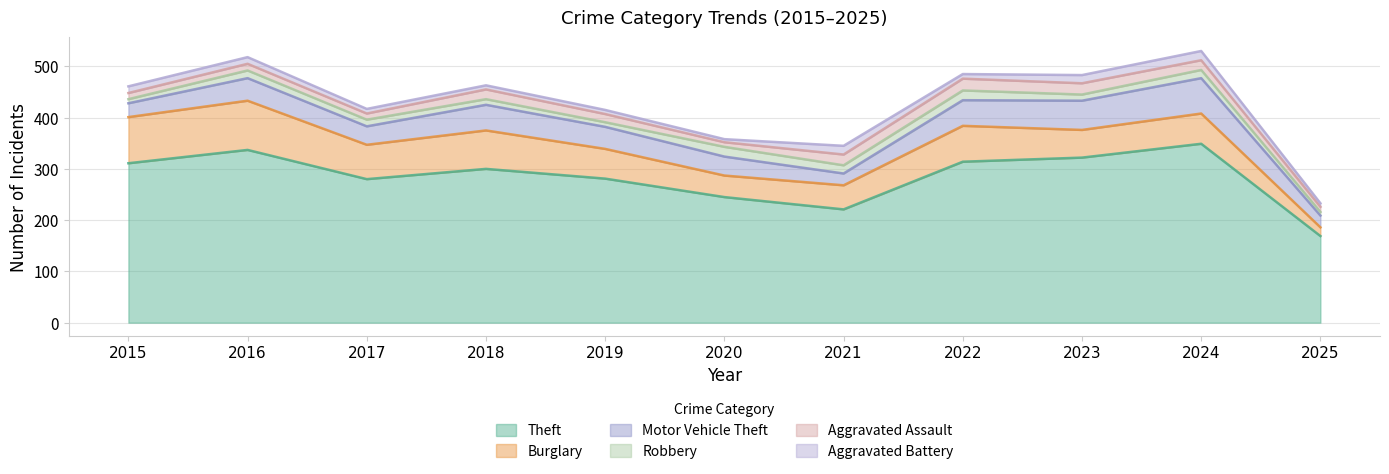

Between 2019 and 2017, which is larger?

2019